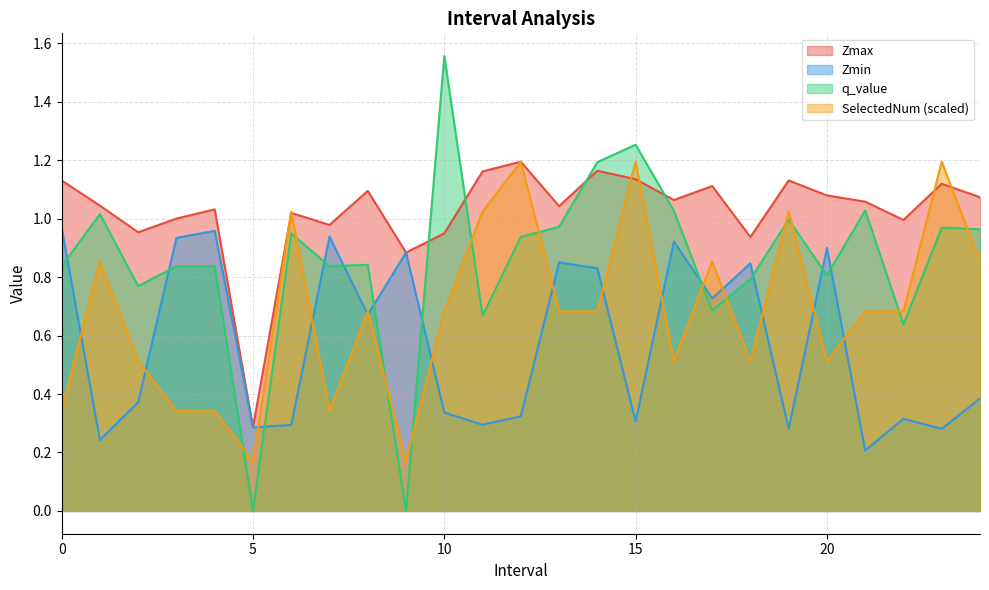

Rank the series by their maximum value, from highest to lowest.

q_value, Zmax, SelectedNum, Zmin